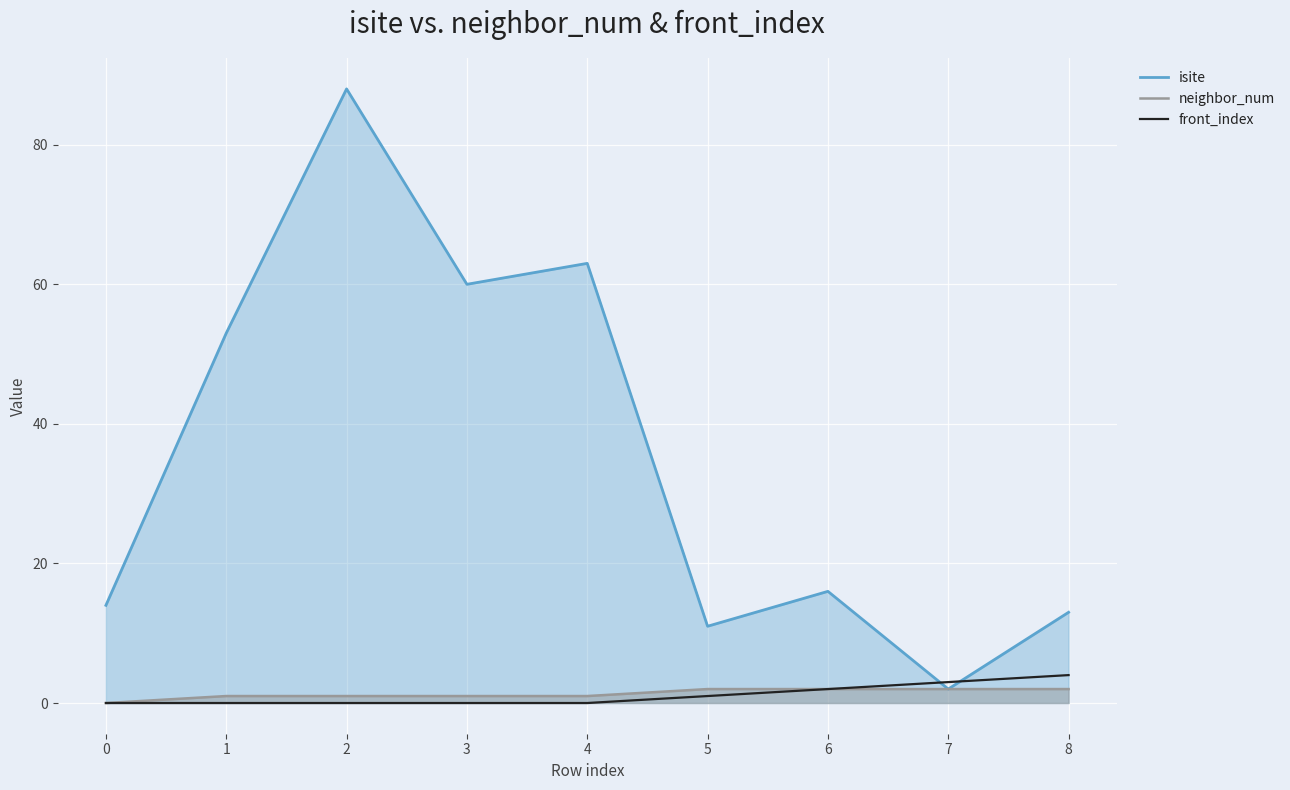

Reading right to left, extract all data points from this chart.

isite: 8=13	7=2	6=16	5=11	4=63	3=60	2=88	1=53	0=14
neighbor_num: 8=2	7=2	6=2	5=2	4=1	3=1	2=1	1=1	0=0
front_index: 8=4	7=3	6=2	5=1	4=0	3=0	2=0	1=0	0=0